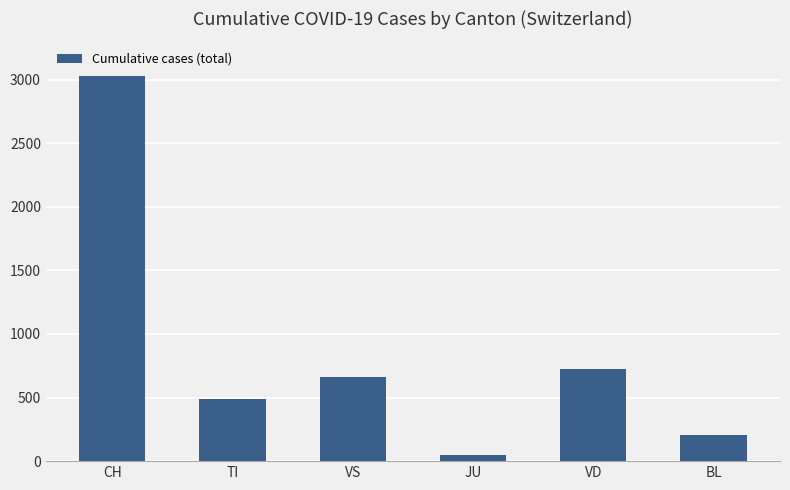

List the labels in order of value, largest first.

CH, VD, VS, TI, BL, JU